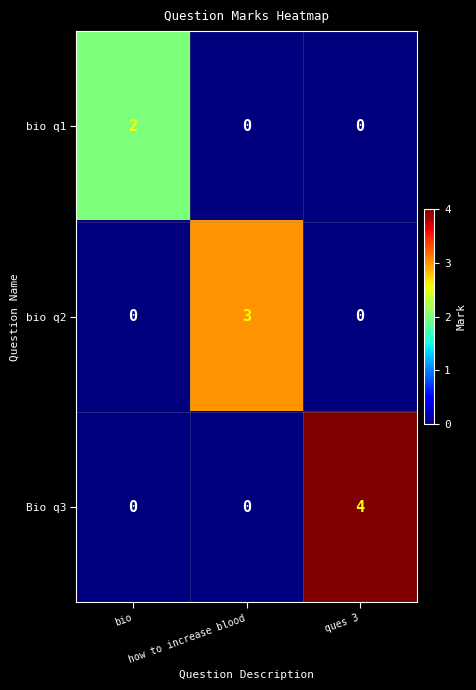

Rank the series by their average value, from highest to lowest.

Bio q3, bio q2, bio q1